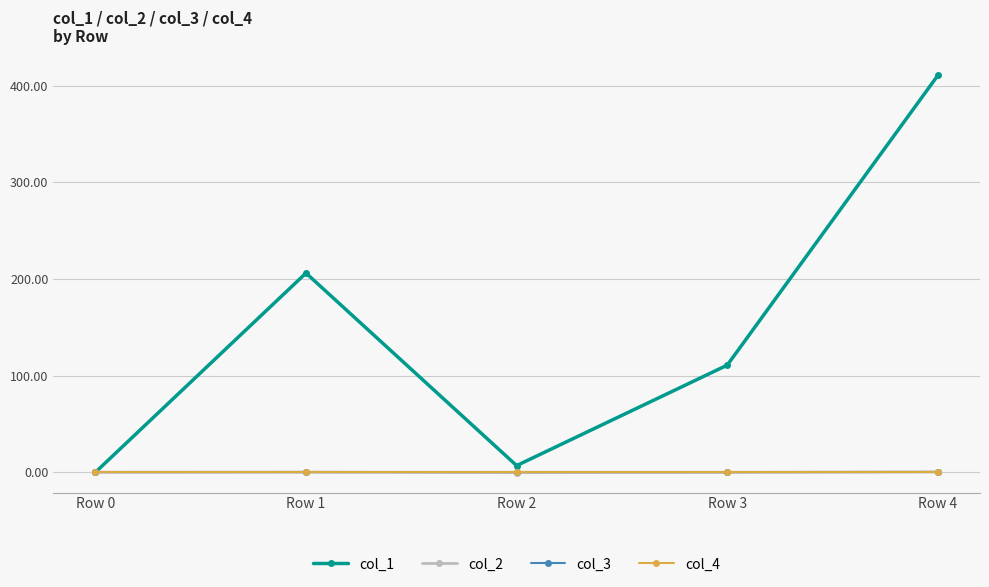

Does the chart have visible grid lines?

Yes